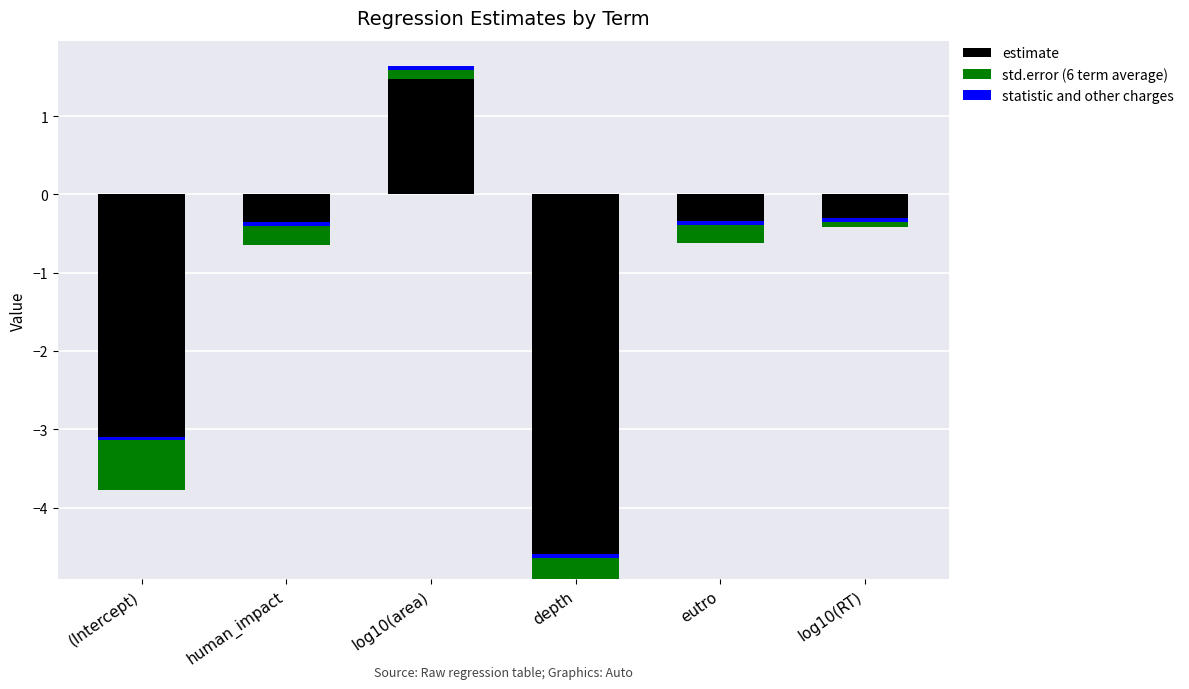

At how many categories does at least one series exceed -4?

6